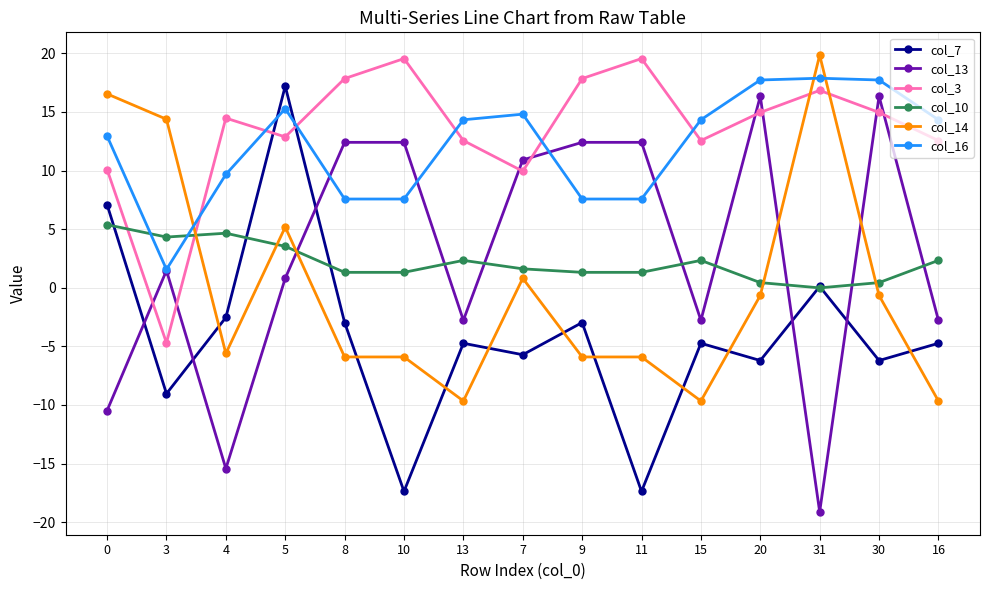

Where do col_14 and col_10 first cross each other?

3 and 4